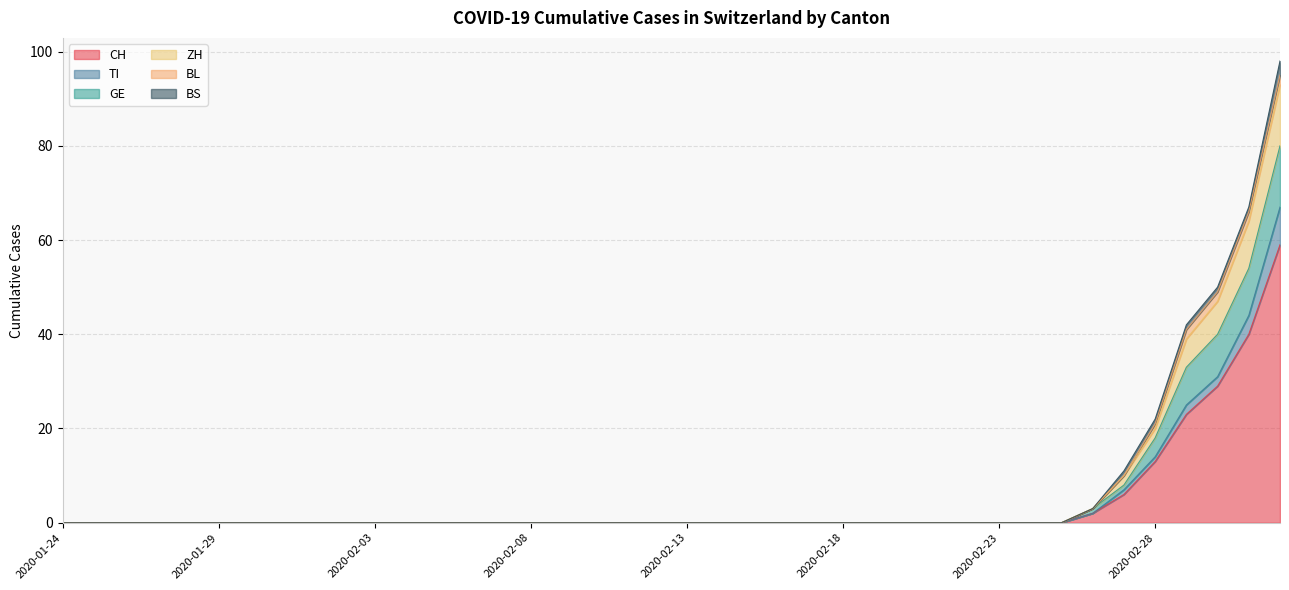

What is the maximum value for CH?

59